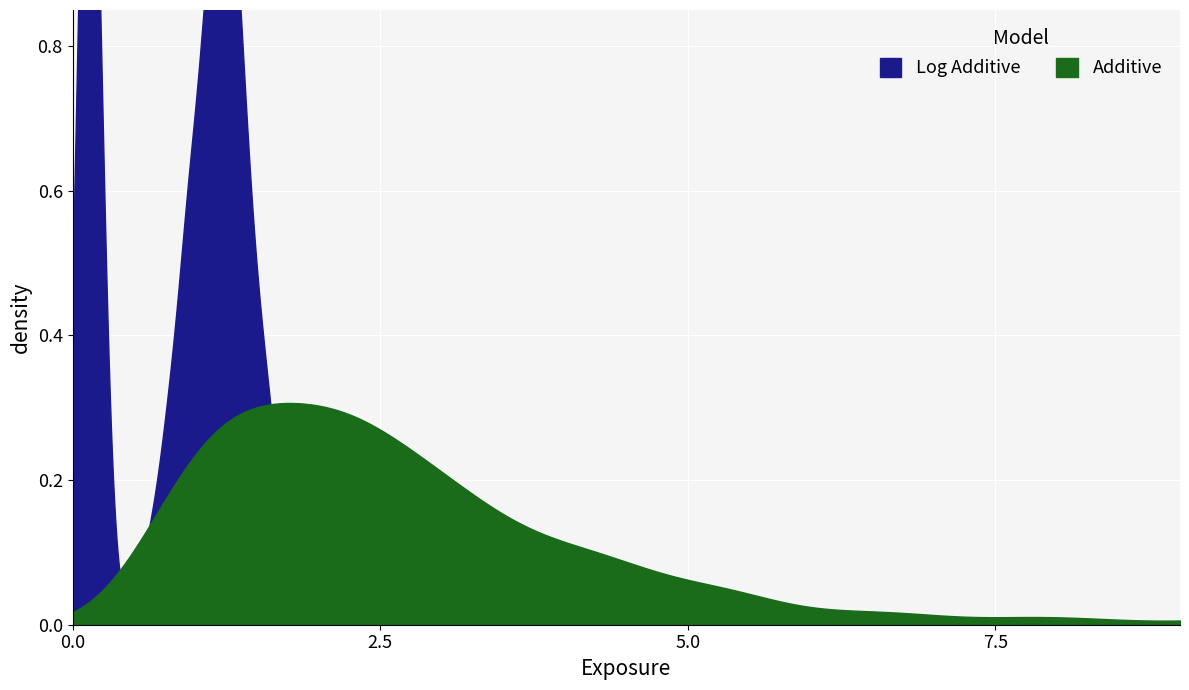

True or false: FIRST_2_FINISH has more than 1 points higher than both neighbors.

False